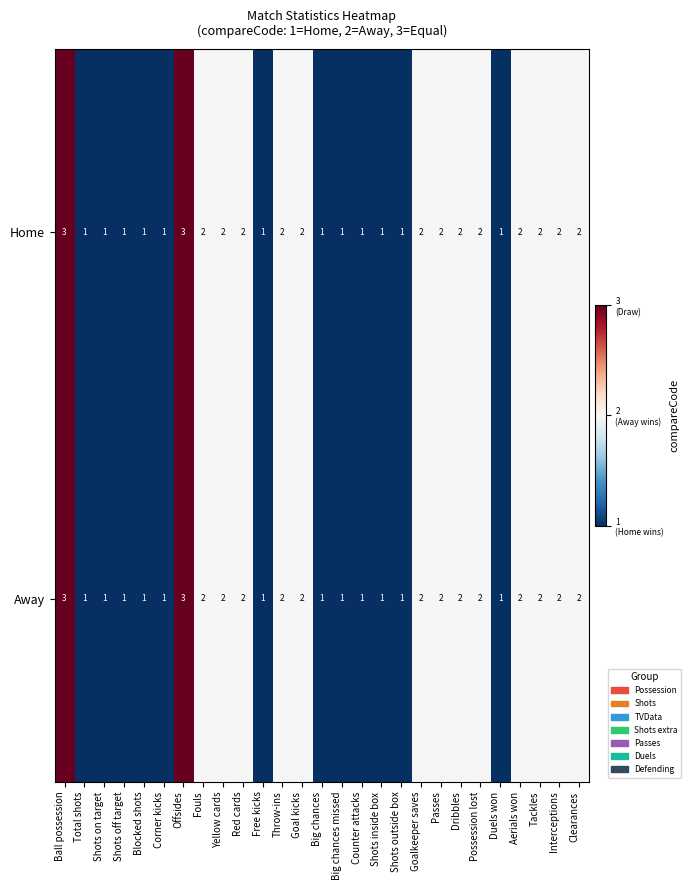

What is the minimum value shown in the chart?

1